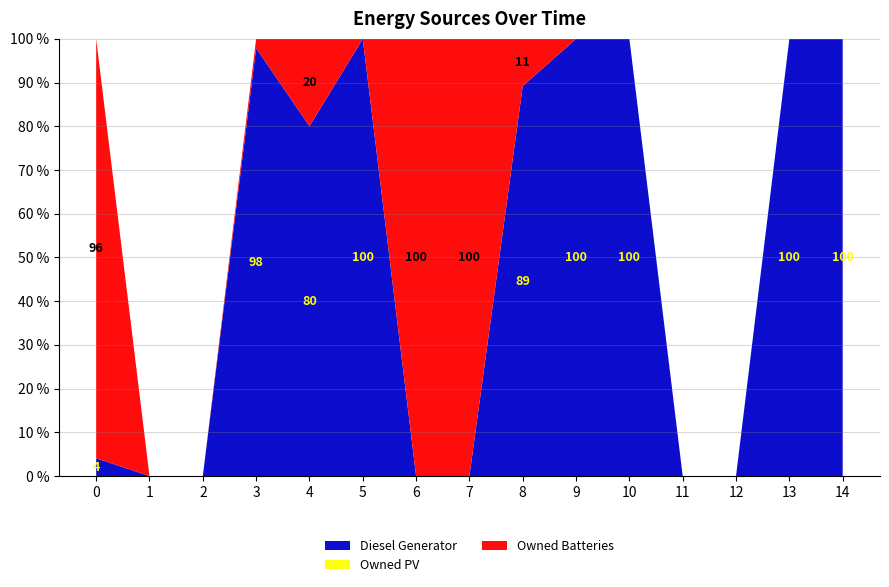

Reading left to right, transcribe all the data shown in this chart.

Diesel Generator: 0=5	1=0	2=0	3=372	4=4	5=38	6=0	7=0	8=306	9=67	10=112	11=0	12=0	13=181	14=1
Owned PV: 0=0	1=0	2=0	3=0	4=0	5=0	6=0	7=0	8=0	9=0	10=0	11=0	12=0	13=0	14=0
Owned Batteries: 0=118	1=0	2=0	3=8	4=1	5=0	6=140	7=20	8=37	9=0	10=0	11=0	12=0	13=0	14=0